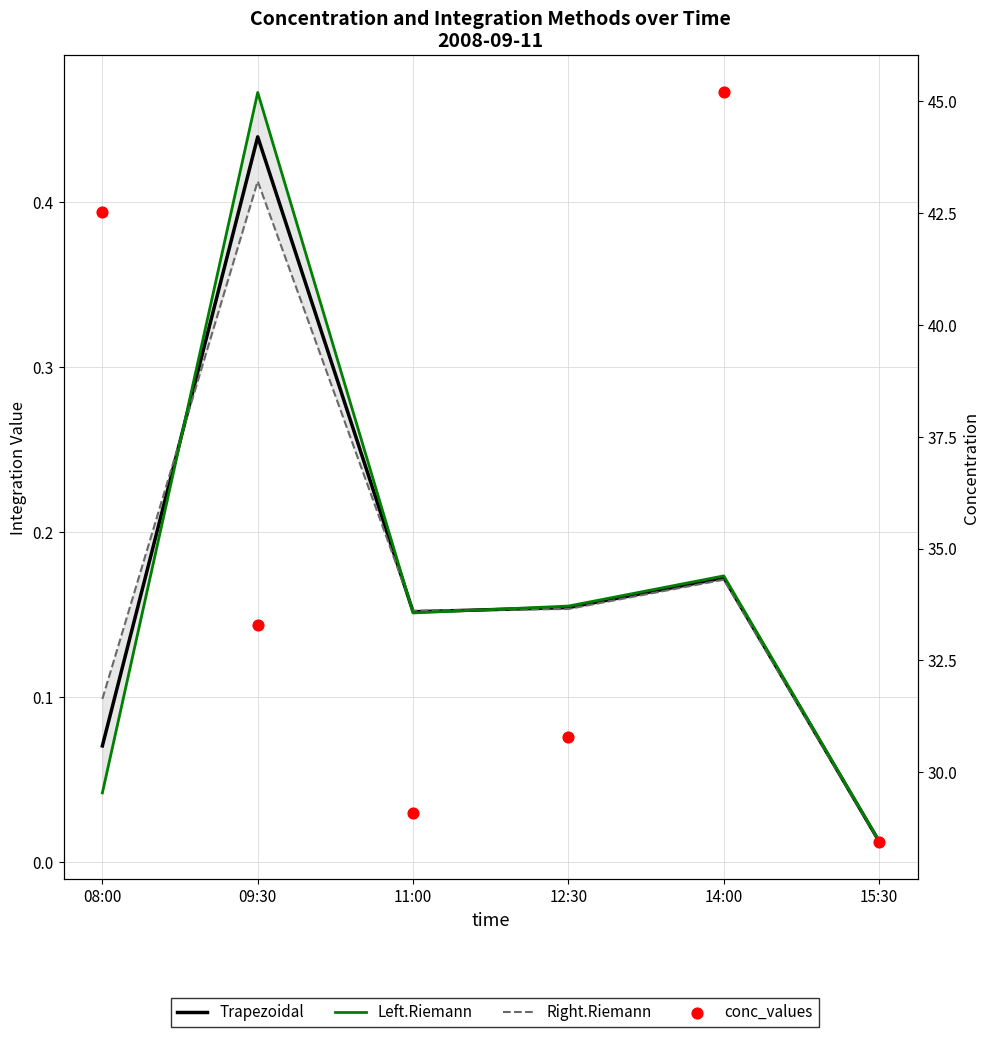

At how many categories does at least one series exceed 19?

6